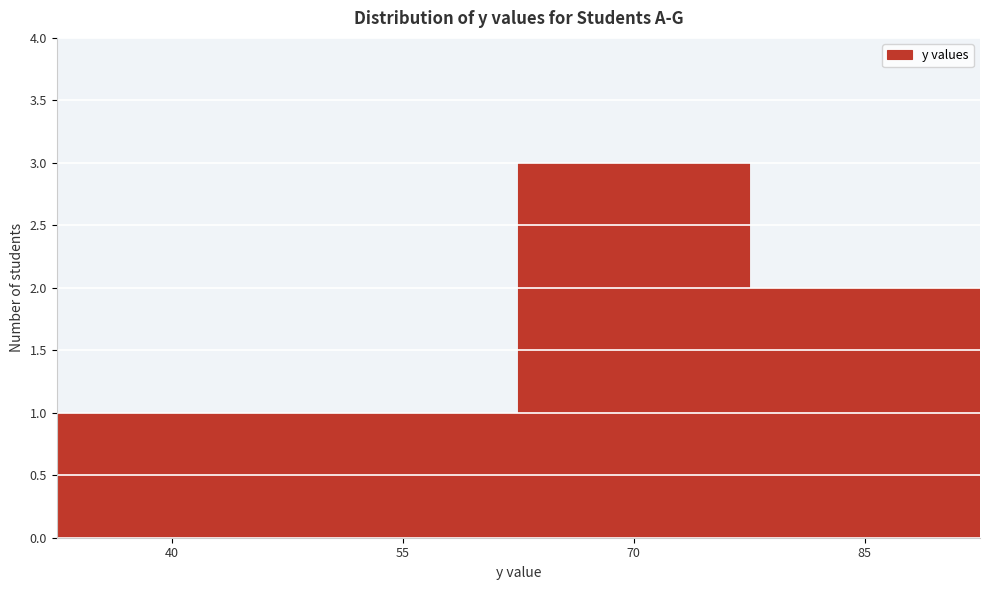

Reading right to left, what are all the values shown in this chart?

85=2	70=3	55=1	40=1